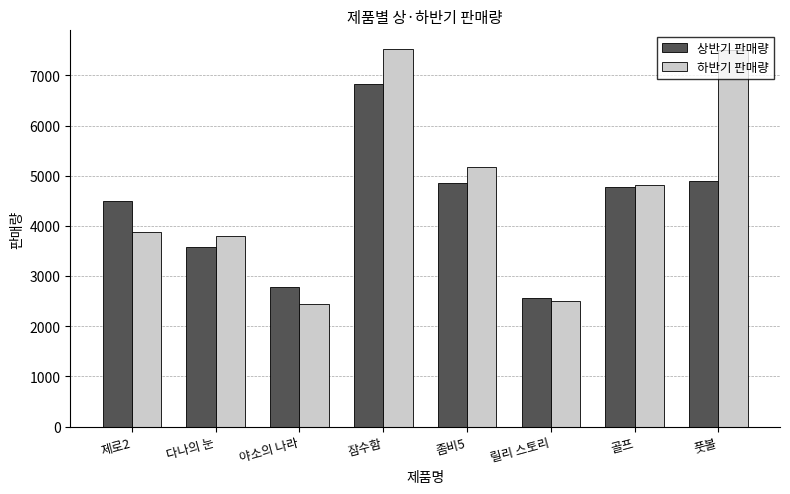

At which label does 상반기 판매량 reach its peak?

잠수함